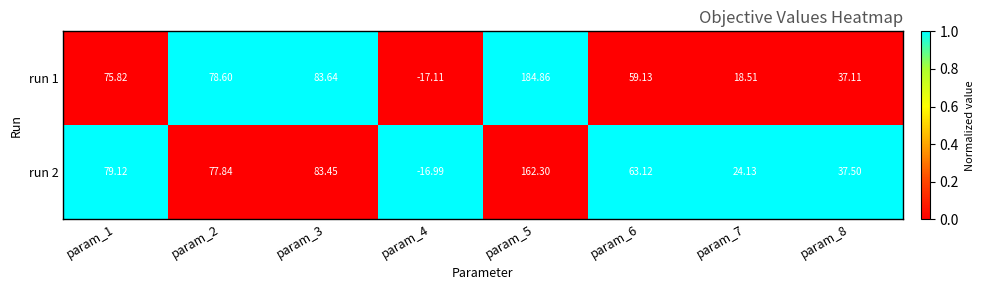

Is the value of run 2 at param_8 greater than the value of run 1 at param_7?

Yes